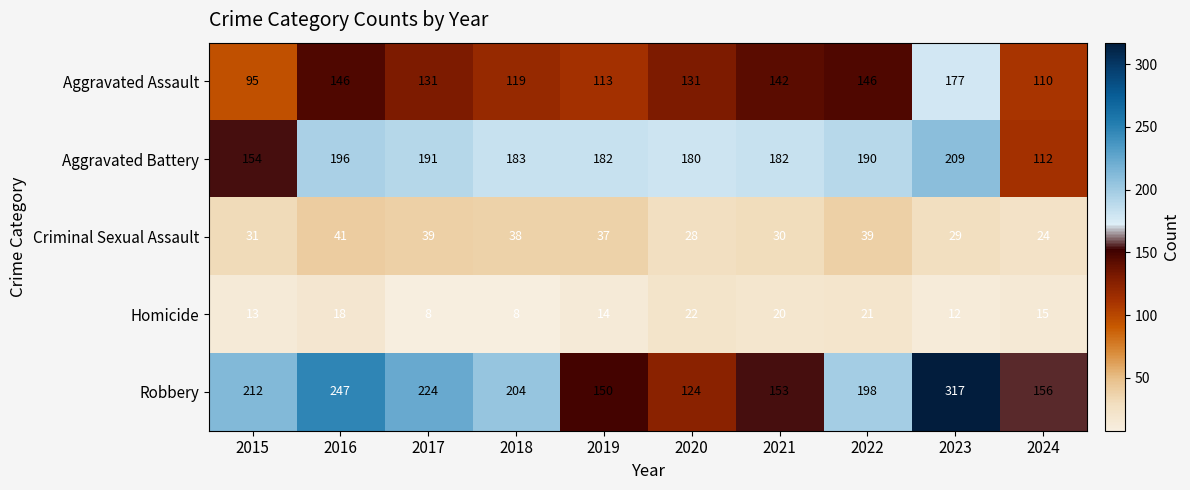

What is the approximate value of Robbery at 2021, to the nearest 5?

155